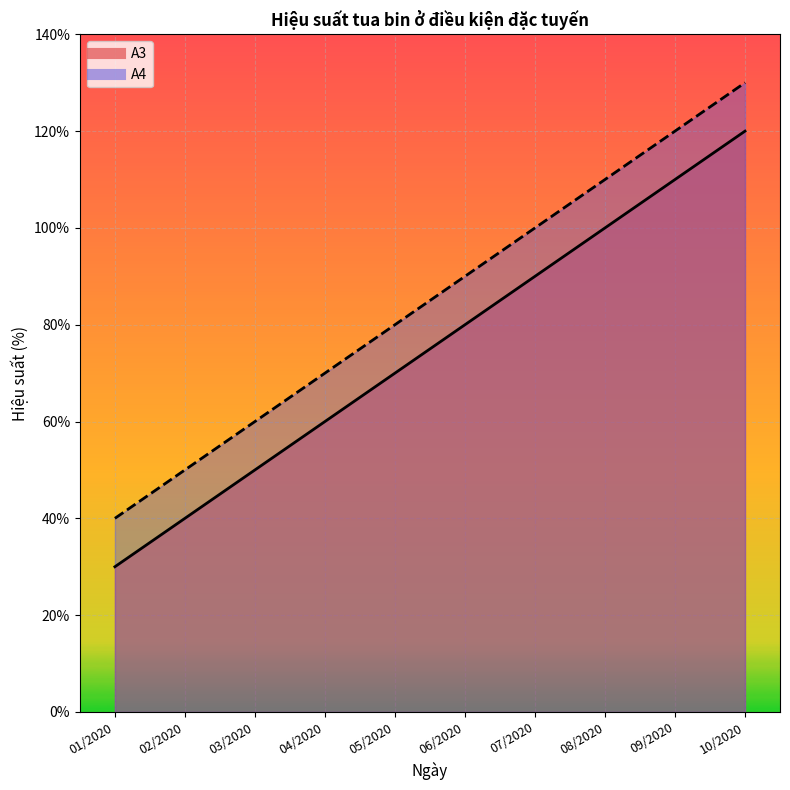

What is the difference between the second highest and second lowest values in the A3 series?

70